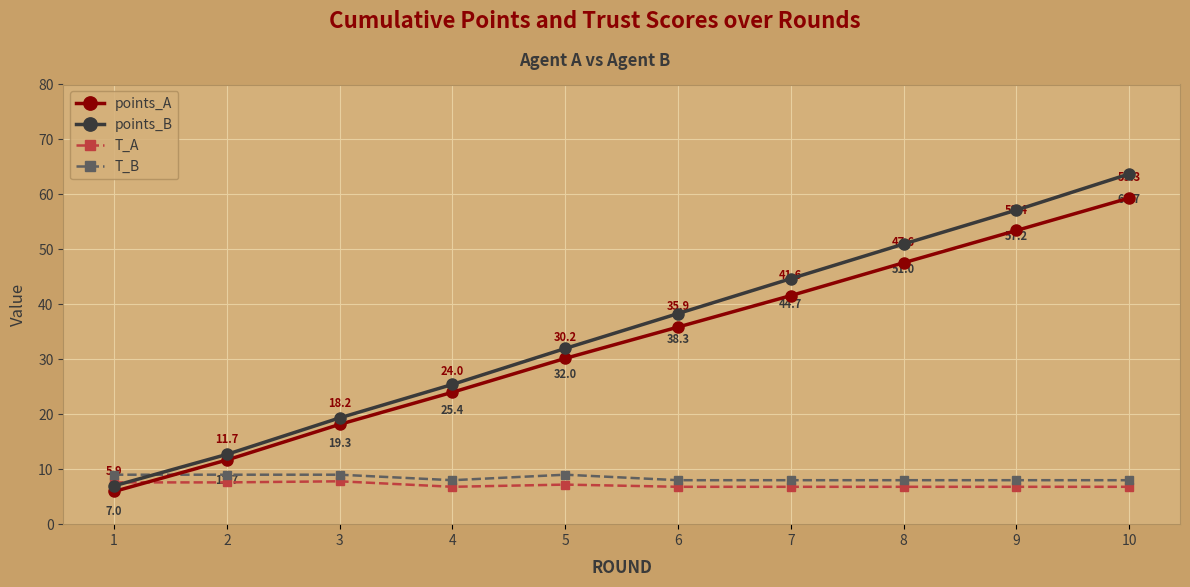

Is this an area chart (filled region under the line)?

No